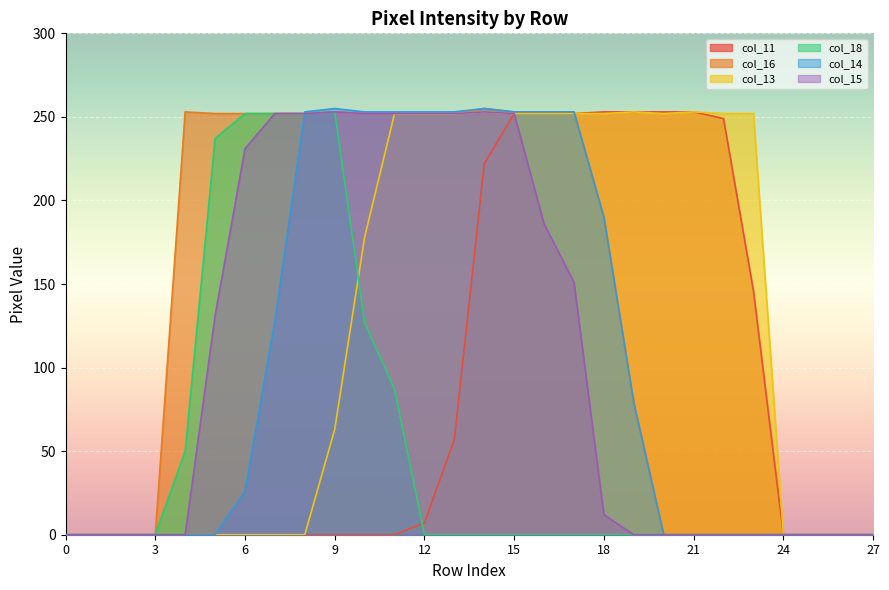

Rank the categories by col_16 value from highest to lowest.

14, 4, 9, 15, 16, 17, 5, 6, 7, 8, 10, 11, 12, 13, 18, 19, 0, 1, 2, 3, 20, 21, 22, 23, 24, 25, 26, 27